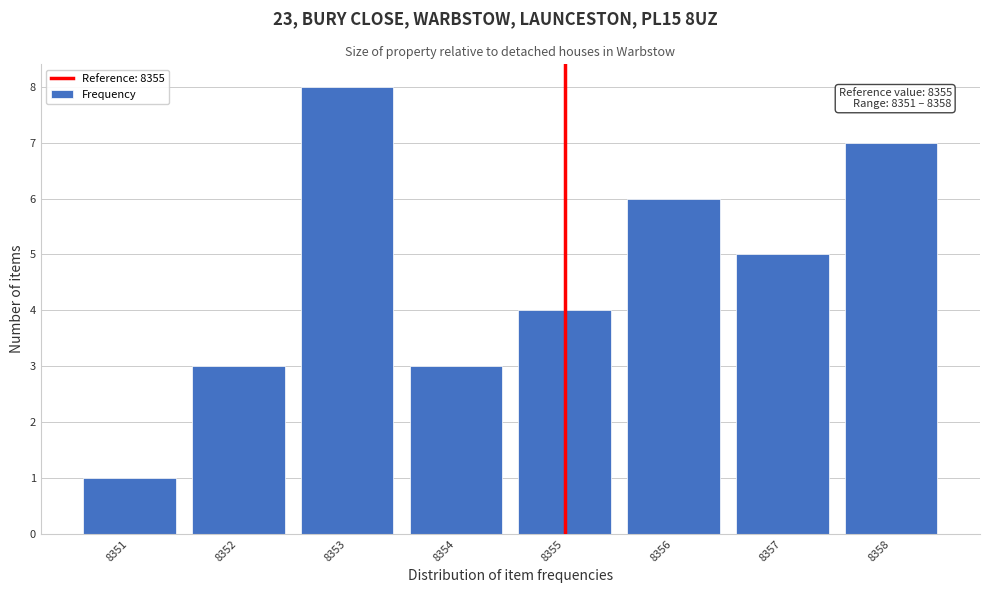

Which range on the x-axis has the tallest bar?

8352.5 to 8353.5